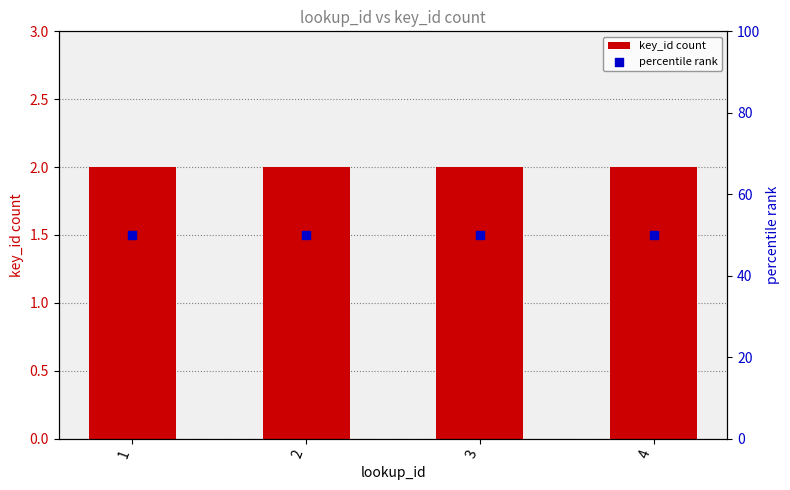

Is the value of key_id count at 4 greater than the value of percentile rank at 2?

No